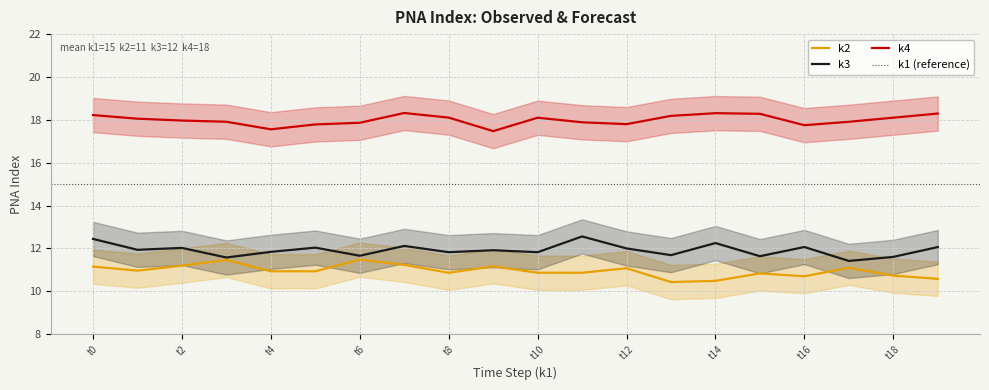

Does the chart display data point markers on the line(s)?

No